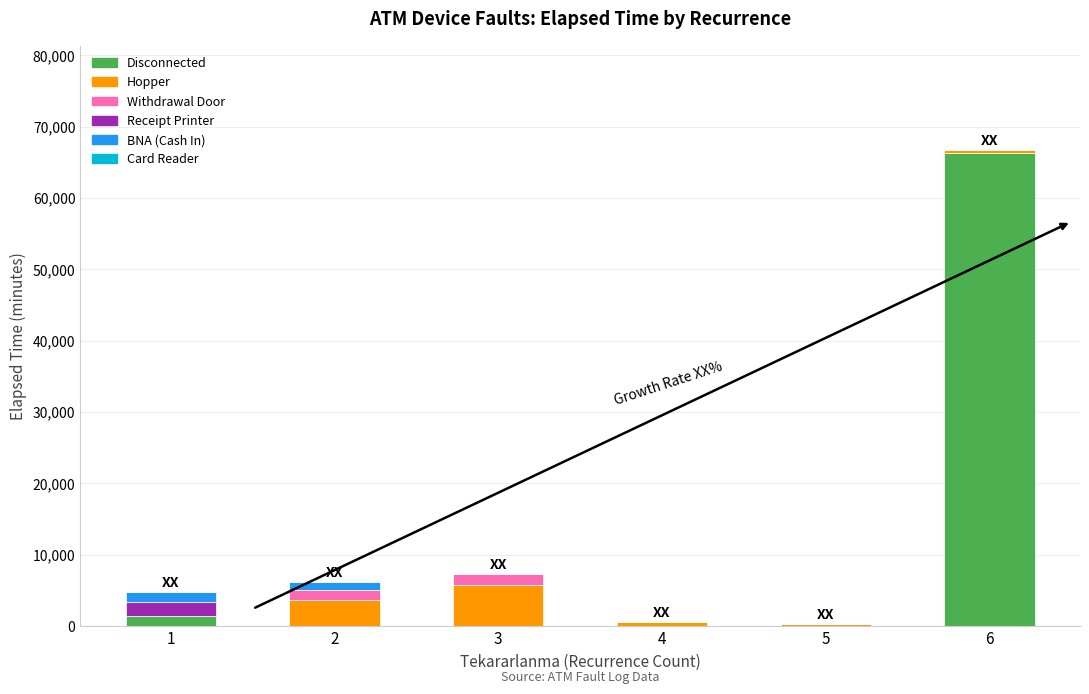

Count the number of categories in the chart.

6